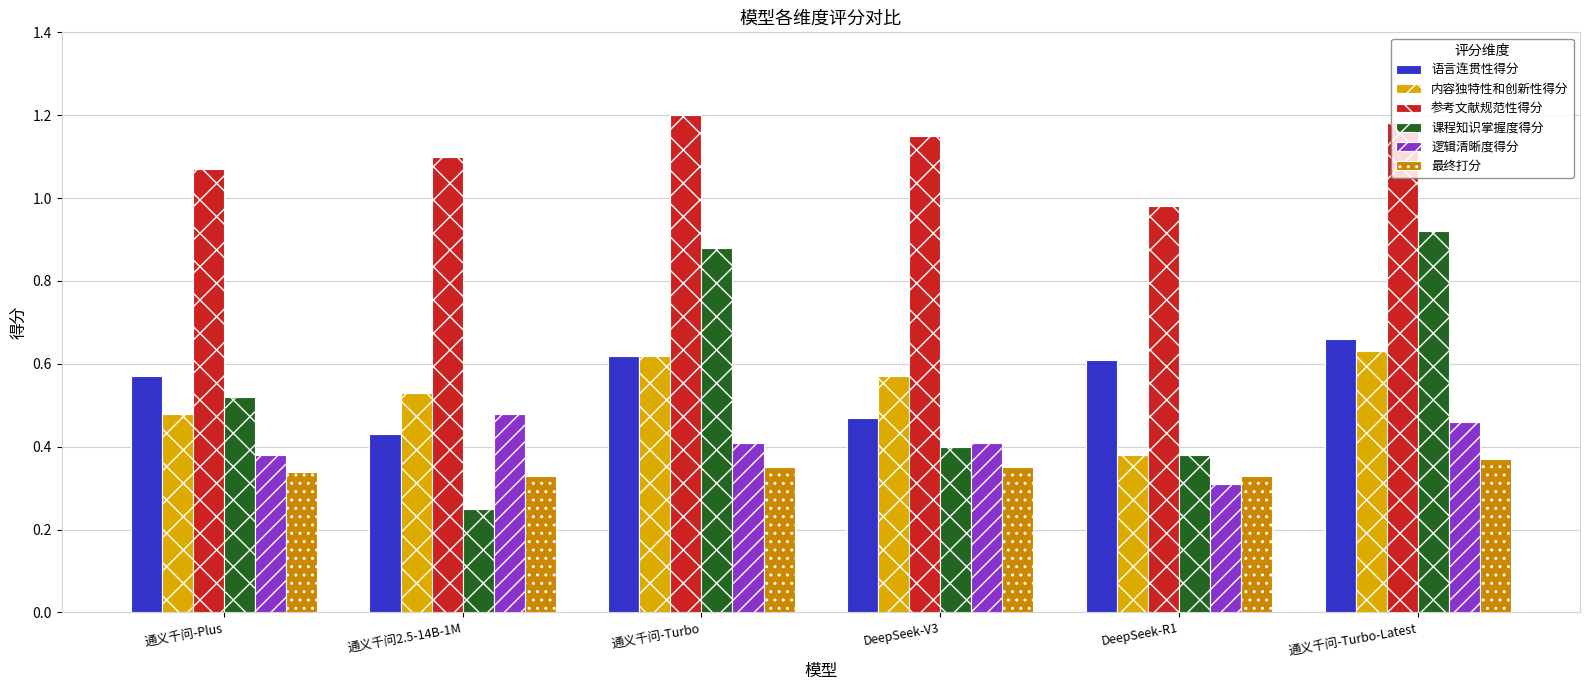

Is it true that 内容独特性和创新性得分 equals 0.3 at 通义千问2.5-14B-1M?

False